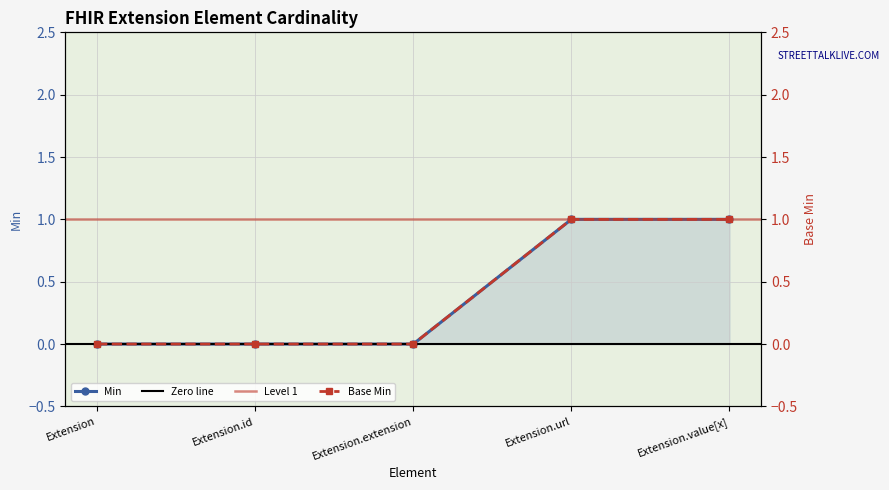

What is the label of the 2nd point from the right?

Extension.url